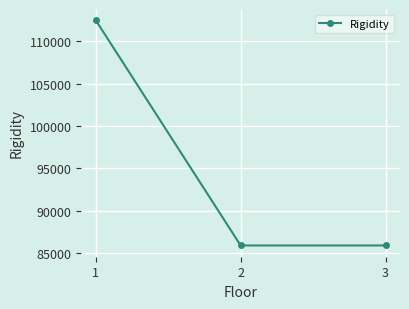

What is the value of the 1st point from the left?

112488.0